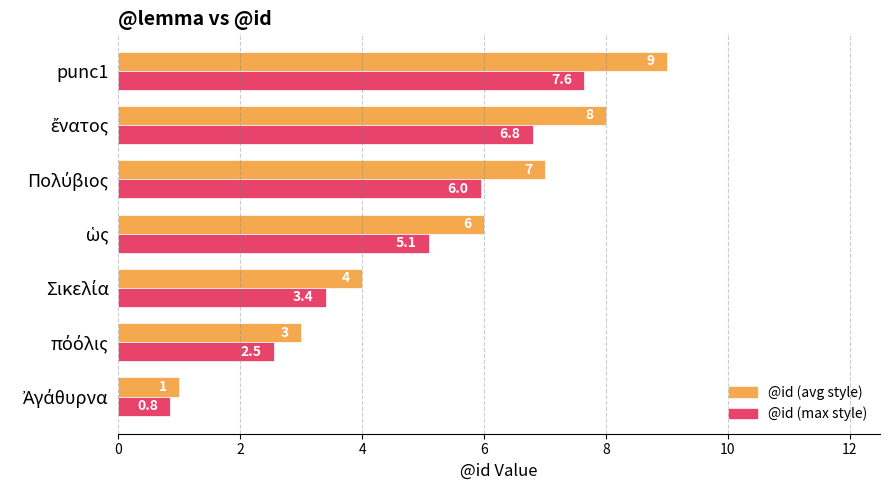

At which category is the sum across all series the highest?

punc1